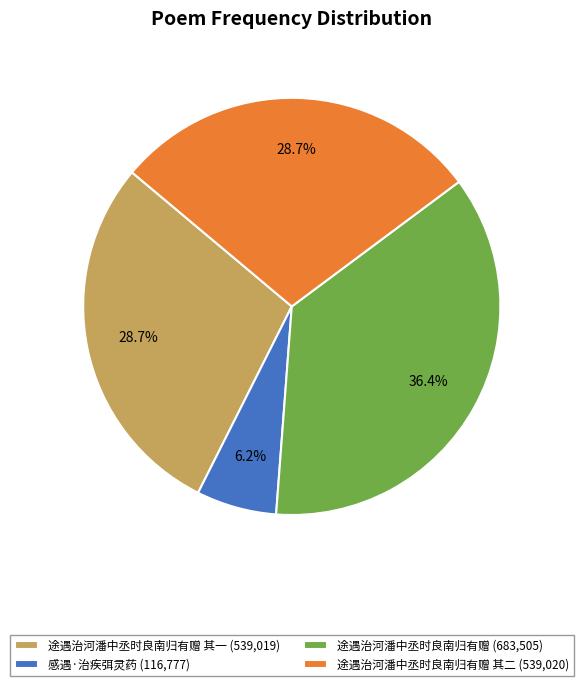

What is the largest slice in the pie chart?

途遇治河潘中丞时良南归有赠 (683,505)